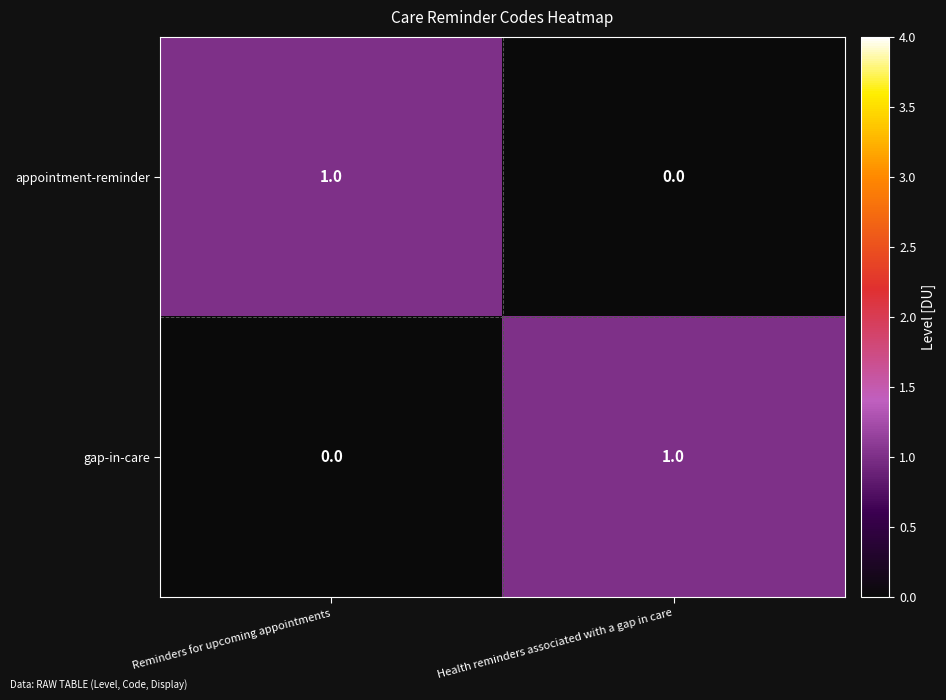

What is the total value across all series at Reminders for upcoming appointments?

1